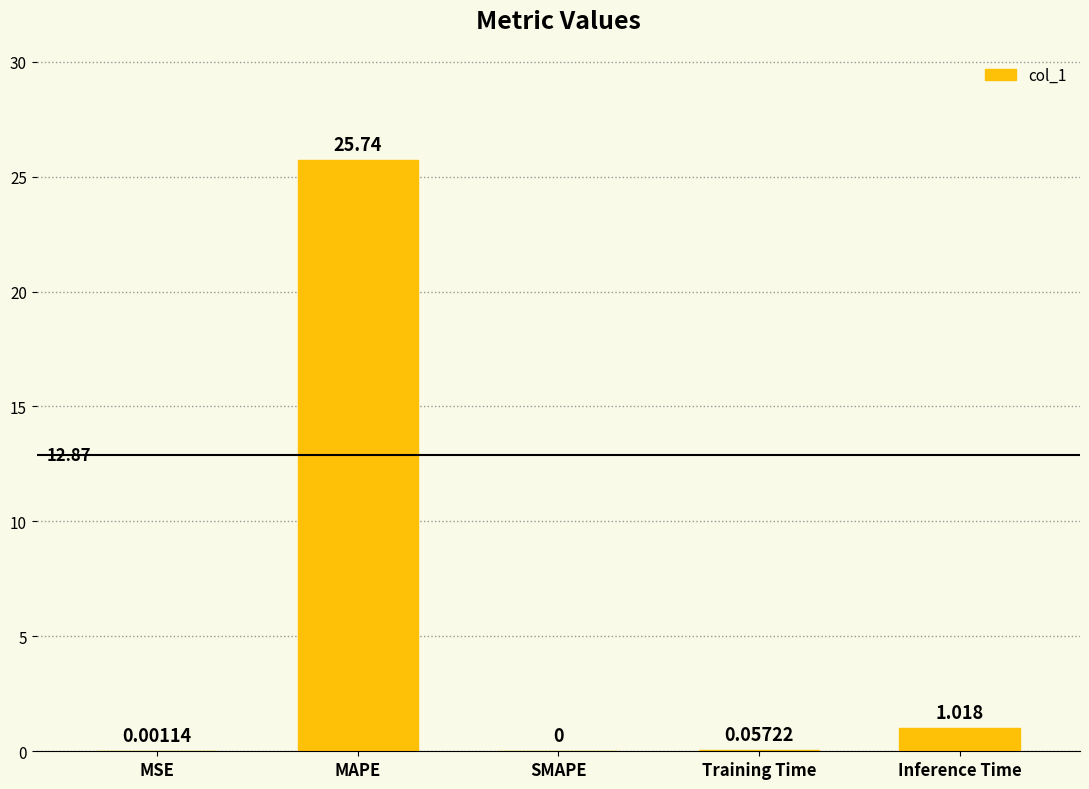

Which has a higher value, Inference Time or MAPE?

MAPE